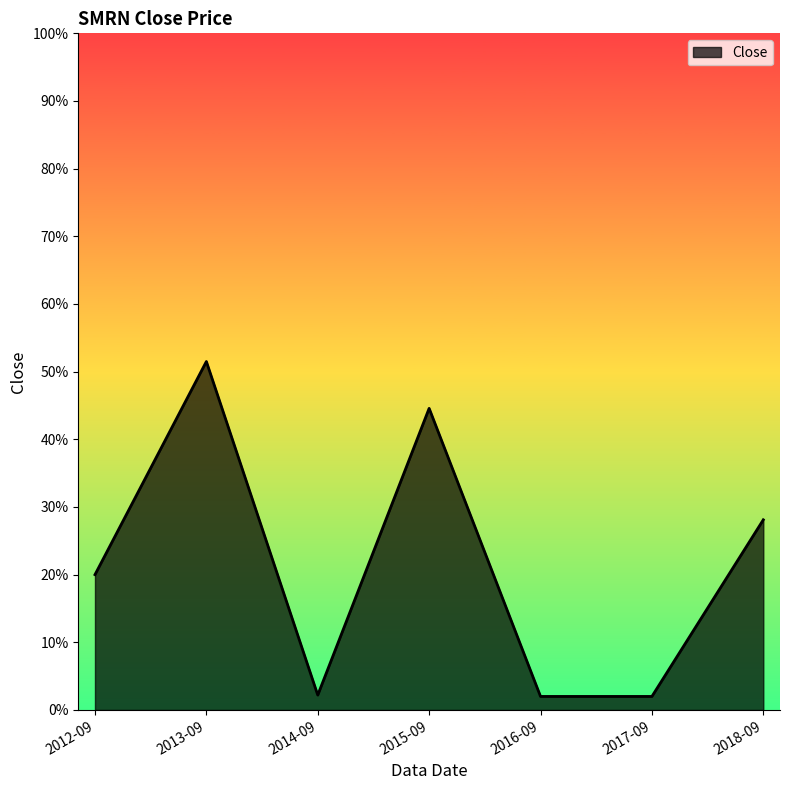

Does the chart have visible grid lines?

No